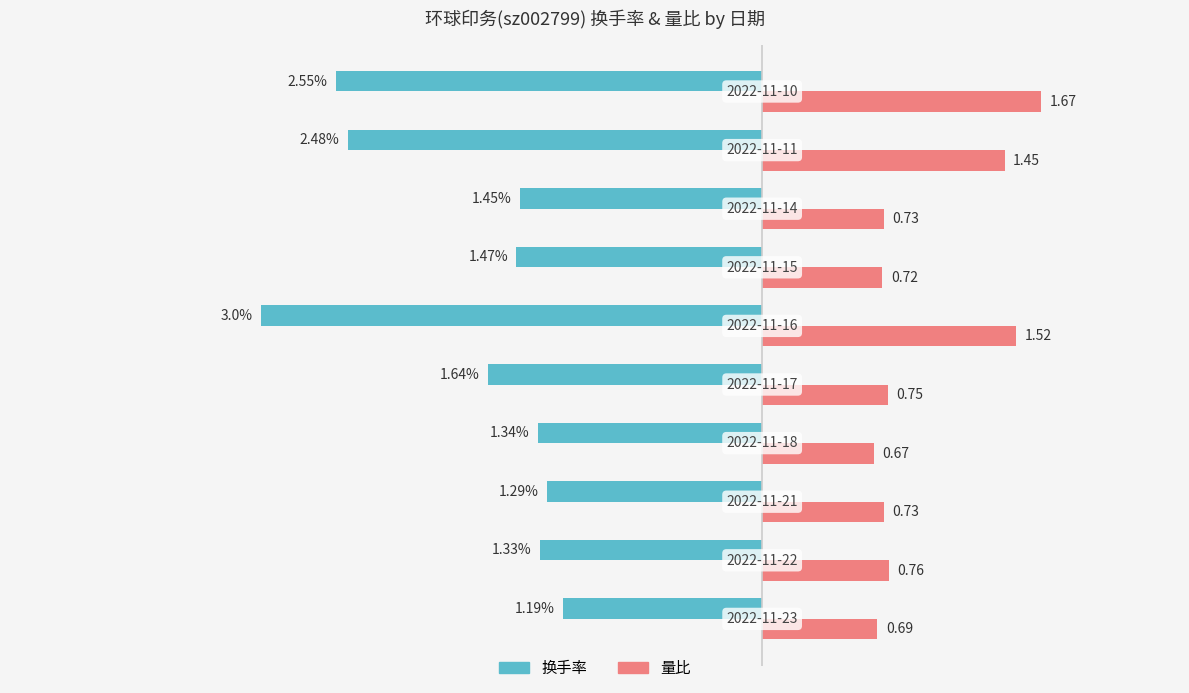

Rank the series by their maximum value, from lowest to highest.

换手率, 量比